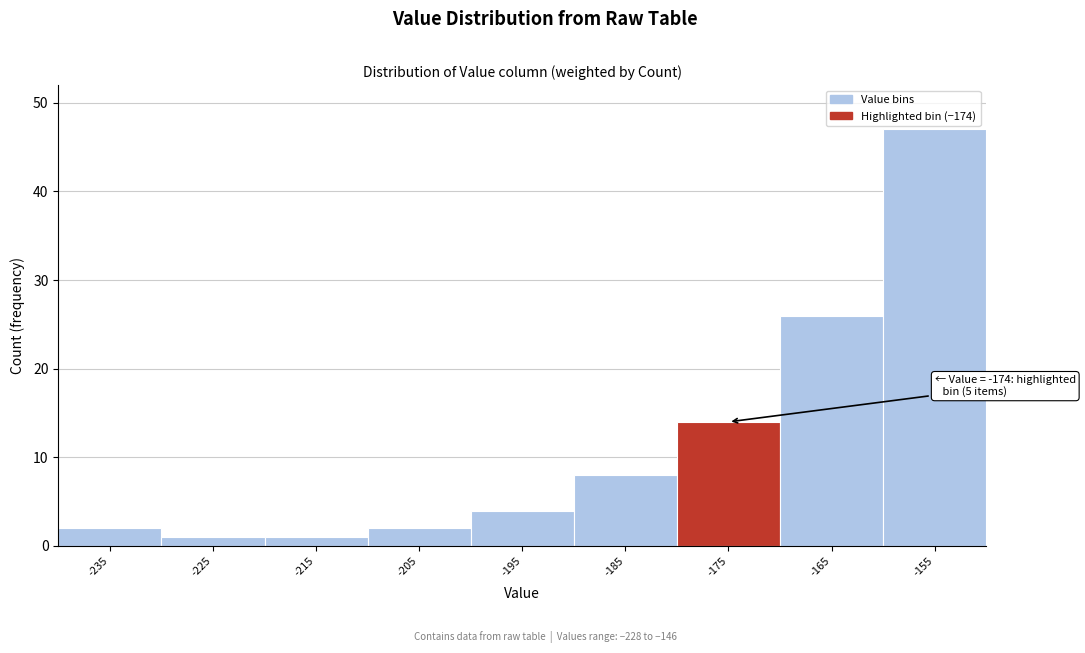

Reading left to right, list all the values displayed in this chart.

2	1	1	2	4	8	14	26	47